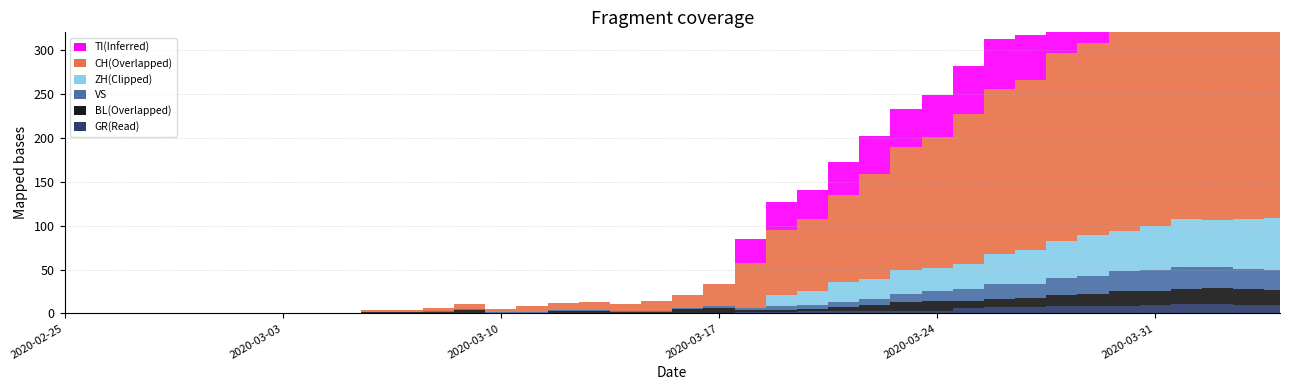

Reading left to right, list all the values displayed in this chart.

CH: 2020-02-25=0	2020-02-26=0	2020-02-27=0	2020-02-28=0	2020-02-29=0	2020-03-01=0	2020-03-02=0	2020-03-03=0	2020-03-04=0	2020-03-05=0	2020-03-06=2	2020-03-07=2	2020-03-08=3	2020-03-09=6	2020-03-10=3	2020-03-11=6	2020-03-12=8	2020-03-13=9	2020-03-14=8	2020-03-15=11	2020-03-16=15	2020-03-17=25	2020-03-18=51	2020-03-19=74	2020-03-20=82	2020-03-21=99	2020-03-22=120	2020-03-23=141	2020-03-24=149	2020-03-25=171	2020-03-26=188	2020-03-27=194	2020-03-28=214	2020-03-29=219	2020-03-30=255	2020-03-31=266	2020-04-01=293	2020-04-02=290	2020-04-03=294	2020-04-04=290
GR: 2020-02-25=0	2020-02-26=0	2020-02-27=0	2020-02-28=0	2020-02-29=0	2020-03-01=0	2020-03-02=0	2020-03-03=0	2020-03-04=0	2020-03-05=0	2020-03-06=0	2020-03-07=0	2020-03-08=0	2020-03-09=0	2020-03-10=0	2020-03-11=0	2020-03-12=0	2020-03-13=0	2020-03-14=0	2020-03-15=0	2020-03-16=1	2020-03-17=1	2020-03-18=2	2020-03-19=2	2020-03-20=3	2020-03-21=3	2020-03-22=3	2020-03-23=3	2020-03-24=3	2020-03-25=6	2020-03-26=7	2020-03-27=7	2020-03-28=8	2020-03-29=8	2020-03-30=9	2020-03-31=10	2020-04-01=11	2020-04-02=11	2020-04-03=10	2020-04-04=10
VS: 2020-02-25=0	2020-02-26=0	2020-02-27=0	2020-02-28=0	2020-02-29=0	2020-03-01=0	2020-03-02=0	2020-03-03=0	2020-03-04=0	2020-03-05=0	2020-03-06=0	2020-03-07=0	2020-03-08=1	2020-03-09=1	2020-03-10=1	2020-03-11=1	2020-03-12=1	2020-03-13=1	2020-03-14=1	2020-03-15=1	2020-03-16=1	2020-03-17=2	2020-03-18=2	2020-03-19=5	2020-03-20=5	2020-03-21=6	2020-03-22=7	2020-03-23=9	2020-03-24=12	2020-03-25=14	2020-03-26=17	2020-03-27=16	2020-03-28=19	2020-03-29=21	2020-03-30=23	2020-03-31=23	2020-04-01=25	2020-04-02=24	2020-04-03=23	2020-04-04=23
BL: 2020-02-25=0	2020-02-26=0	2020-02-27=0	2020-02-28=0	2020-02-29=0	2020-03-01=0	2020-03-02=0	2020-03-03=0	2020-03-04=0	2020-03-05=0	2020-03-06=2	2020-03-07=2	2020-03-08=2	2020-03-09=4	2020-03-10=1	2020-03-11=1	2020-03-12=3	2020-03-13=3	2020-03-14=2	2020-03-15=2	2020-03-16=4	2020-03-17=5	2020-03-18=2	2020-03-19=2	2020-03-20=2	2020-03-21=4	2020-03-22=7	2020-03-23=10	2020-03-24=11	2020-03-25=8	2020-03-26=9	2020-03-27=11	2020-03-28=13	2020-03-29=14	2020-03-30=16	2020-03-31=16	2020-04-01=17	2020-04-02=18	2020-04-03=18	2020-04-04=17
TI: 2020-02-25=0	2020-02-26=0	2020-02-27=0	2020-02-28=0	2020-02-29=0	2020-03-01=0	2020-03-02=0	2020-03-03=0	2020-03-04=0	2020-03-05=0	2020-03-06=0	2020-03-07=0	2020-03-08=0	2020-03-09=0	2020-03-10=0	2020-03-11=0	2020-03-12=0	2020-03-13=0	2020-03-14=0	2020-03-15=0	2020-03-16=0	2020-03-17=0	2020-03-18=28	2020-03-19=32	2020-03-20=34	2020-03-21=37	2020-03-22=43	2020-03-23=43	2020-03-24=48	2020-03-25=55	2020-03-26=56	2020-03-27=51	2020-03-28=60	2020-03-29=59	2020-03-30=61	2020-03-31=67	2020-04-01=72	2020-04-02=73	2020-04-03=67	2020-04-04=67
ZH: 2020-02-25=0	2020-02-26=0	2020-02-27=0	2020-02-28=0	2020-02-29=0	2020-03-01=0	2020-03-02=0	2020-03-03=0	2020-03-04=0	2020-03-05=0	2020-03-06=0	2020-03-07=0	2020-03-08=0	2020-03-09=0	2020-03-10=0	2020-03-11=0	2020-03-12=0	2020-03-13=0	2020-03-14=0	2020-03-15=0	2020-03-16=0	2020-03-17=0	2020-03-18=0	2020-03-19=12	2020-03-20=15	2020-03-21=23	2020-03-22=22	2020-03-23=27	2020-03-24=26	2020-03-25=28	2020-03-26=35	2020-03-27=38	2020-03-28=42	2020-03-29=46	2020-03-30=46	2020-03-31=50	2020-04-01=54	2020-04-02=53	2020-04-03=57	2020-04-04=59